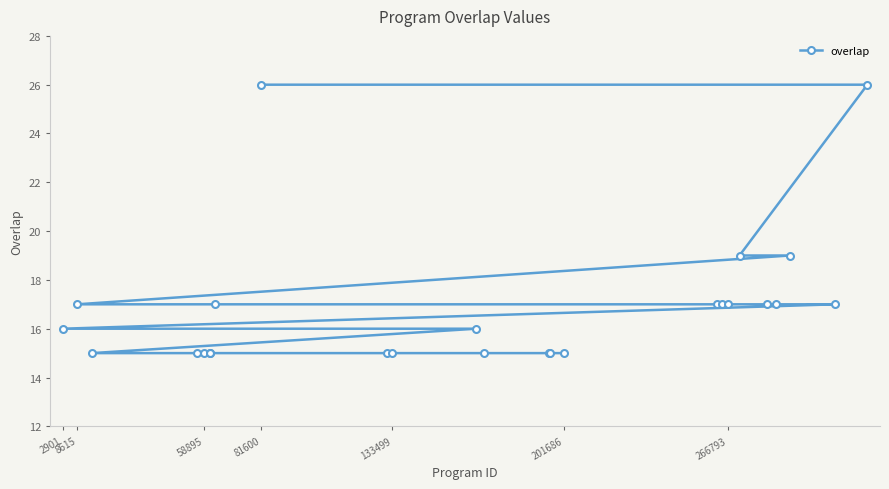

Reading left to right, extract all data points from this chart.

16	17	15	15	15	15	15	17	26	15	15	16	15	15	15	15	17	17	17	19	17	17	19	17	26